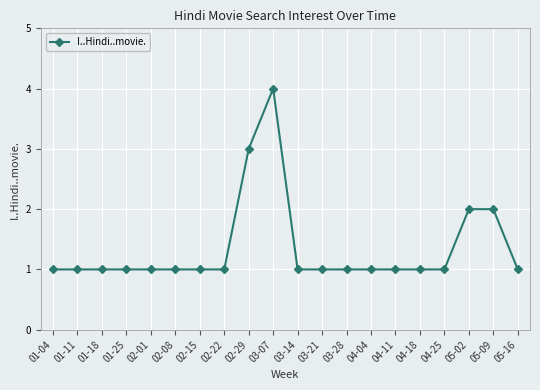

Reading right to left, what are all the values shown in this chart?

1	2	2	1	1	1	1	1	1	1	4	3	1	1	1	1	1	1	1	1